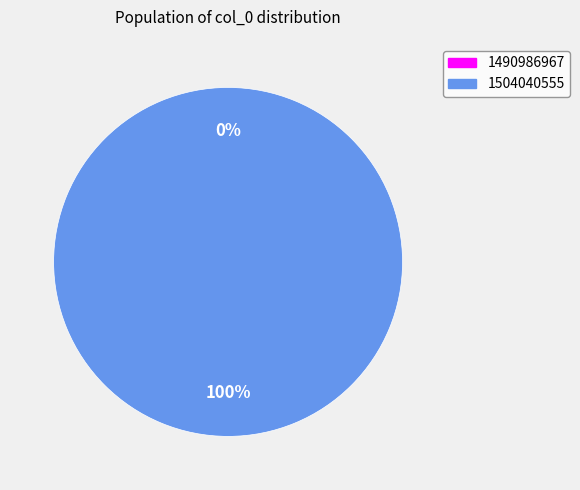

Rank the categories by value from lowest to highest.

1490986967, 1504040555